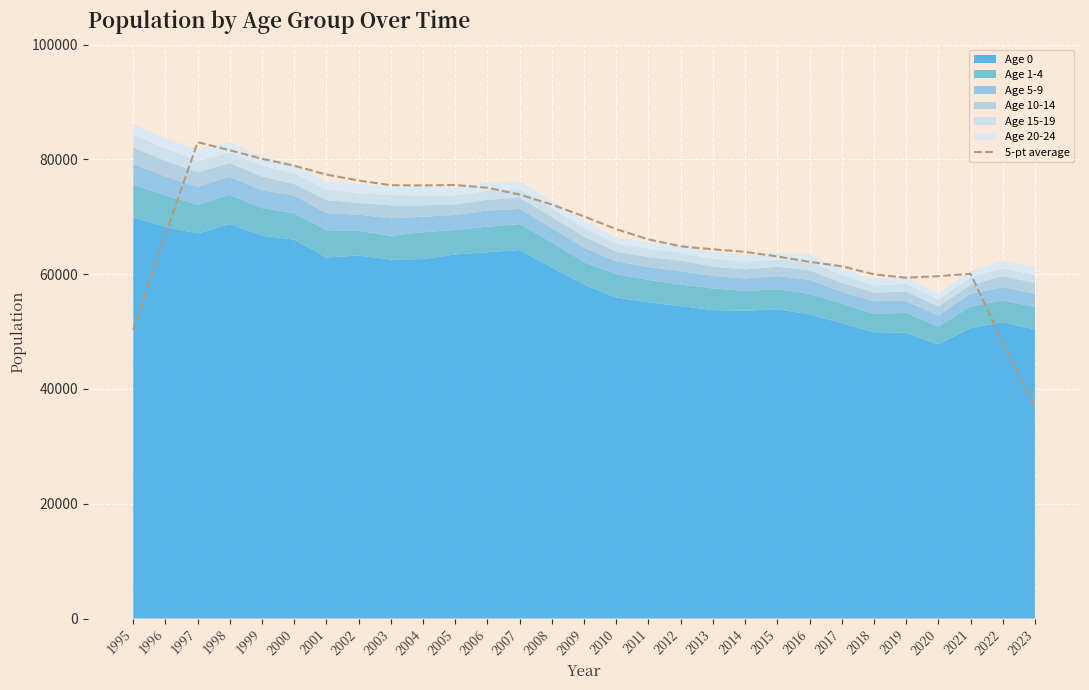

Rank the categories by value from highest to lowest.

1997, 1998, 1999, 2000, 2001, 2002, 2005, 2003, 2004, 2006, 2007, 2008, 2009, 2010, 1996, 2011, 2012, 2013, 2014, 2015, 2016, 2017, 2021, 2018, 2020, 2019, 1995, 2022, 2023